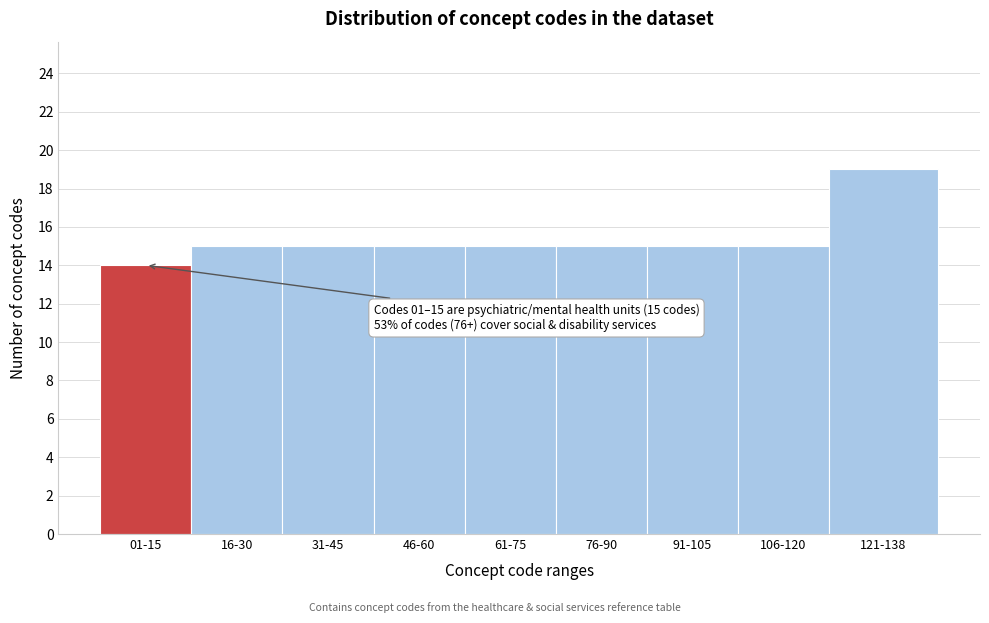

Reading right to left, list all the values displayed in this chart.

19	15	15	15	15	15	15	15	14